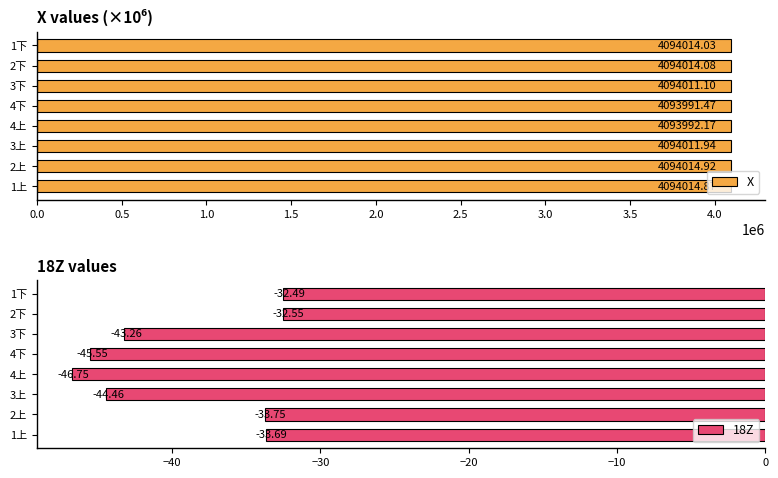

How many data points in X are less than 4094014?

4